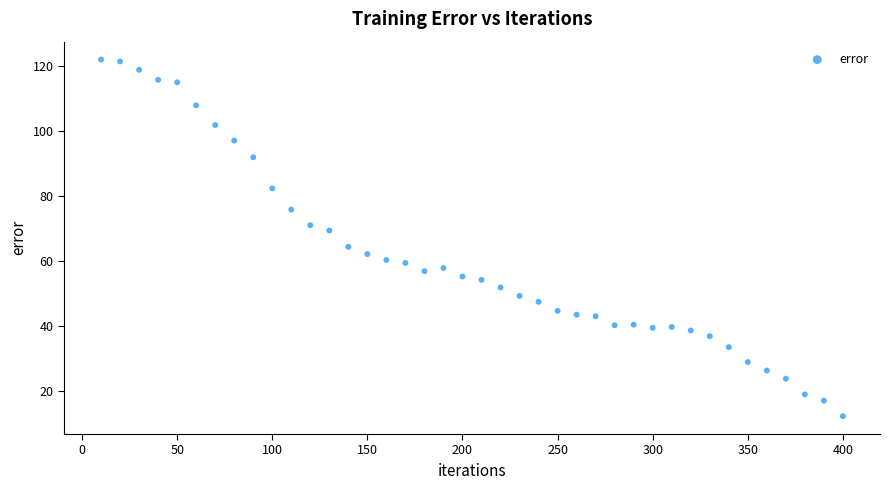

What is the range of X values (max minus min)?

390.0